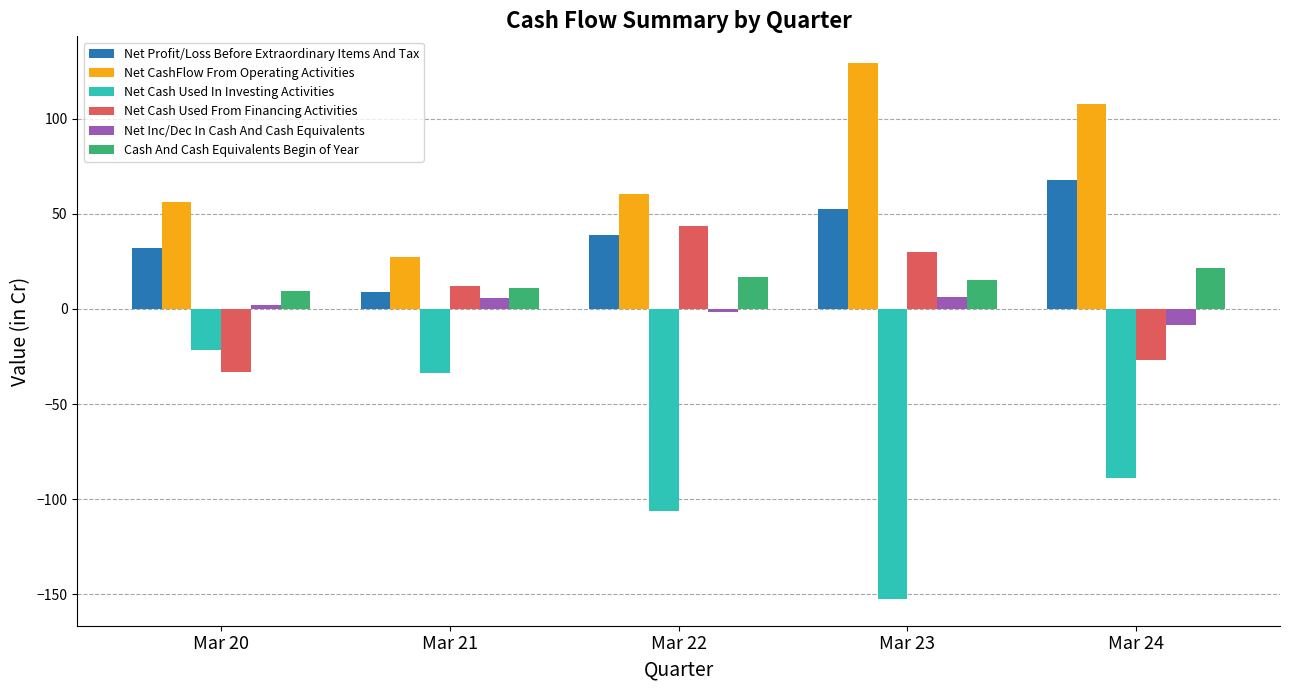

What is the difference between the second highest and second lowest values in the Net Cash Used In Investing Activities series?

72.2